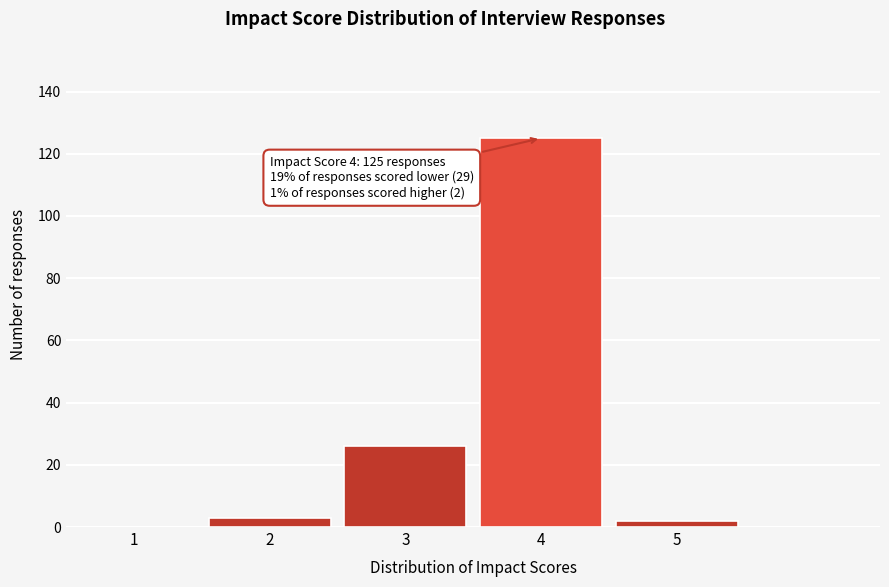

Reading left to right, extract all data points from this chart.

1=0	2=3	3=26	4=125	5=2